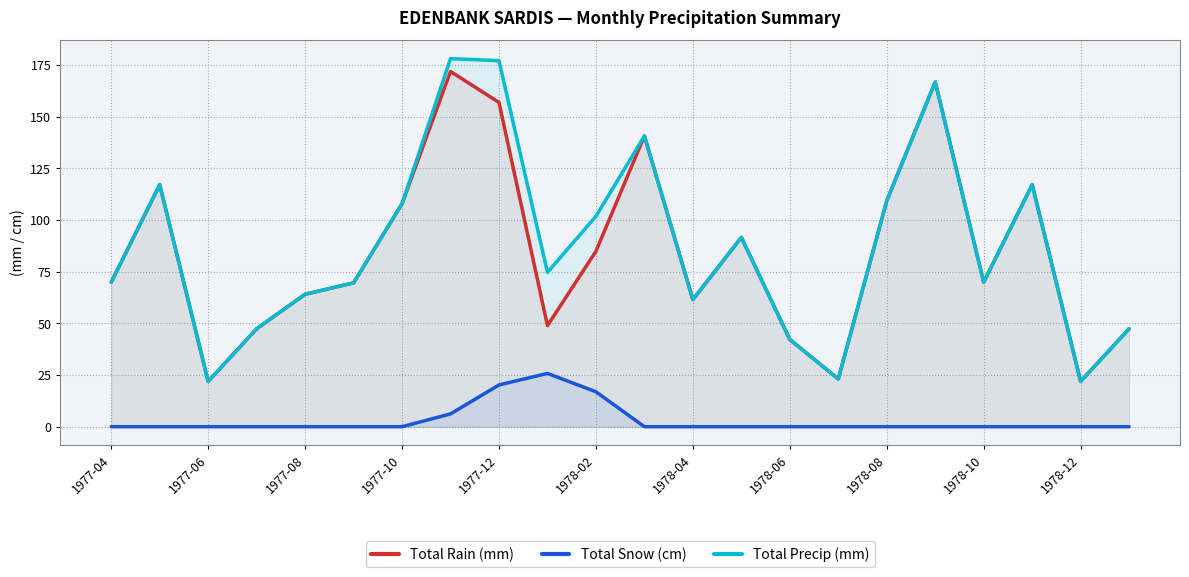

What is the maximum value for Total Snow (cm)?

25.8